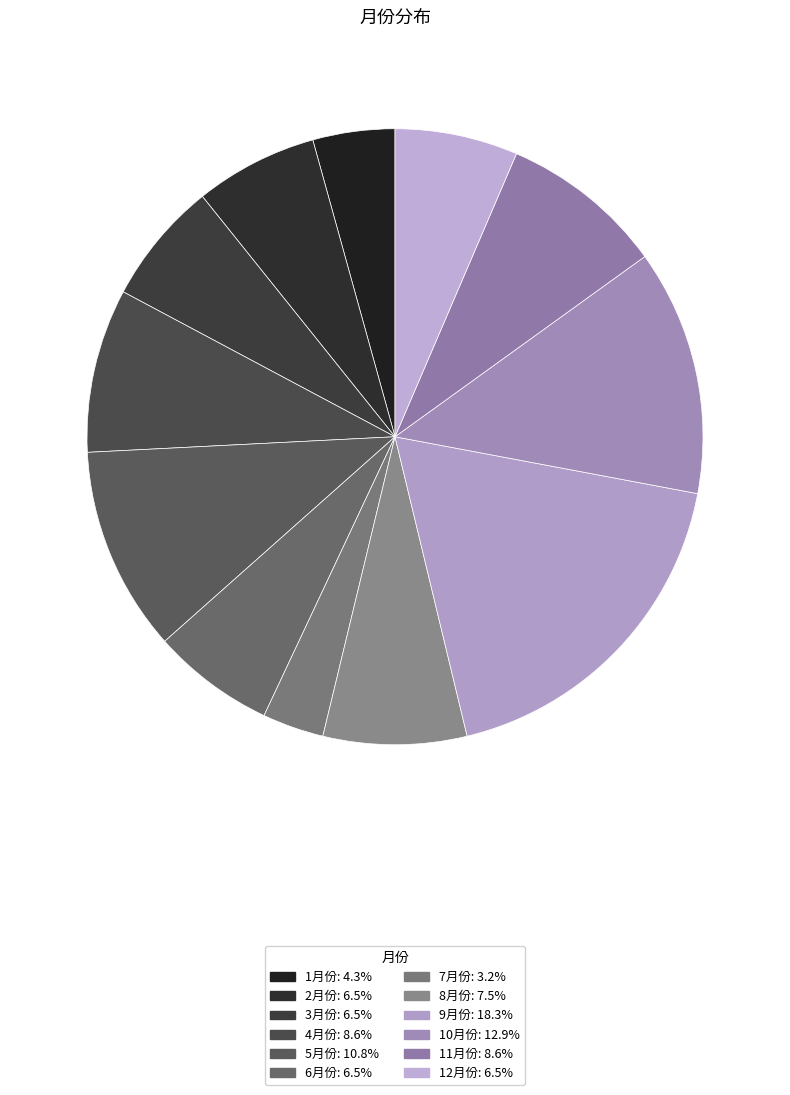

Count the number of slices in the pie.

12